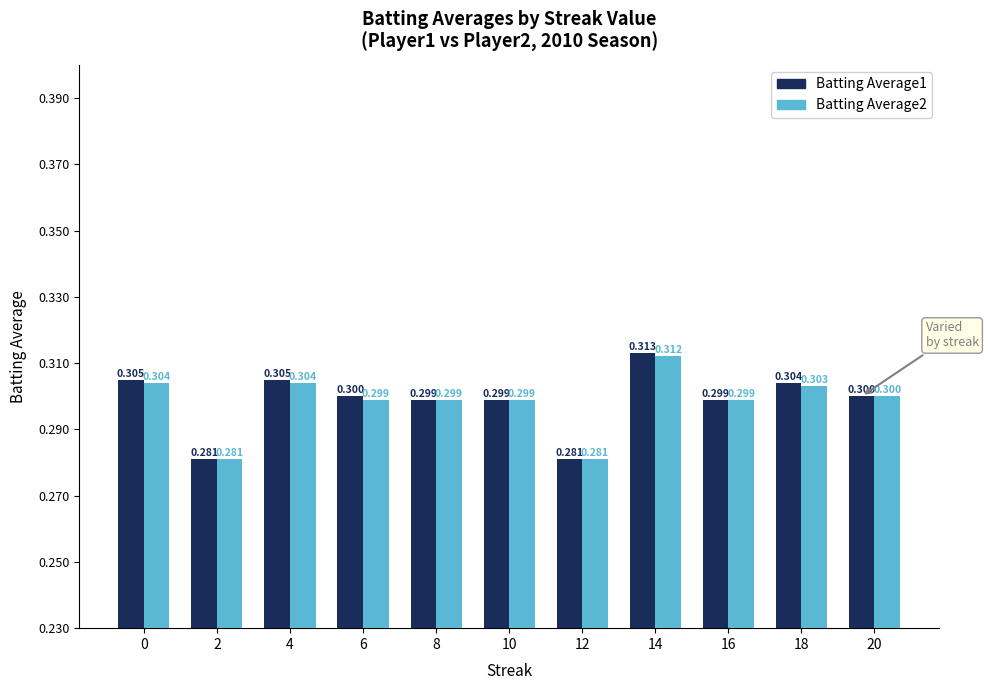

Are the bars grouped side by side (vs. stacked)?

Yes